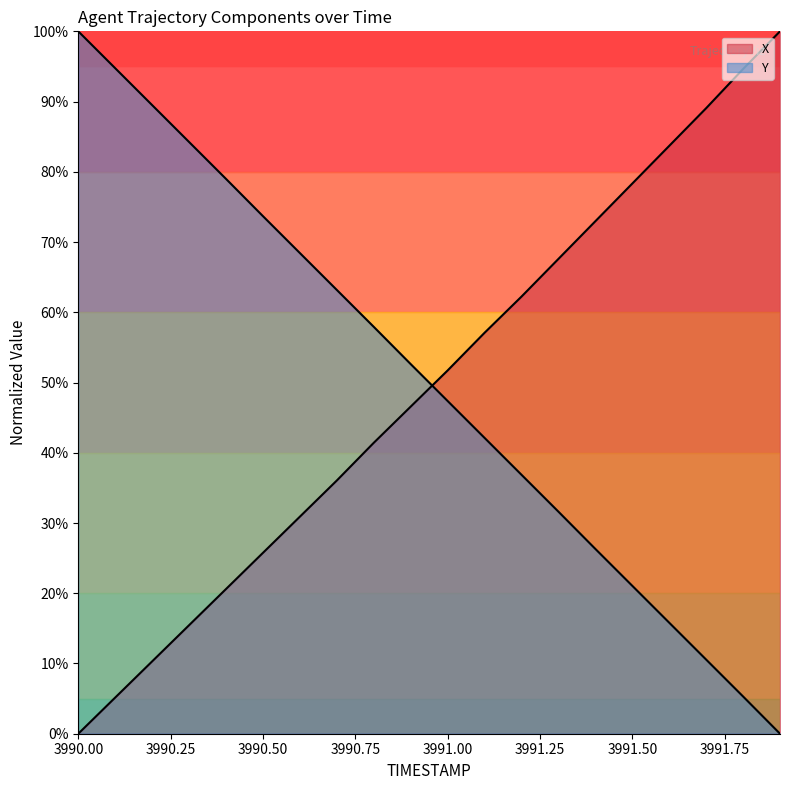

Reading left to right, list all the values displayed in this chart.

X: 0.0	5.2	10.3	15.5	20.6	25.8	30.9	36.1	41.4	46.6	51.7	57.1	62.2	67.6	73.0	78.3	83.7	89.1	94.6	100.0
Y: 100.0	94.7	89.5	84.2	79.0	73.7	68.4	63.2	57.9	52.6	47.4	42.1	36.9	31.6	26.3	21.1	15.8	10.6	5.3	0.0